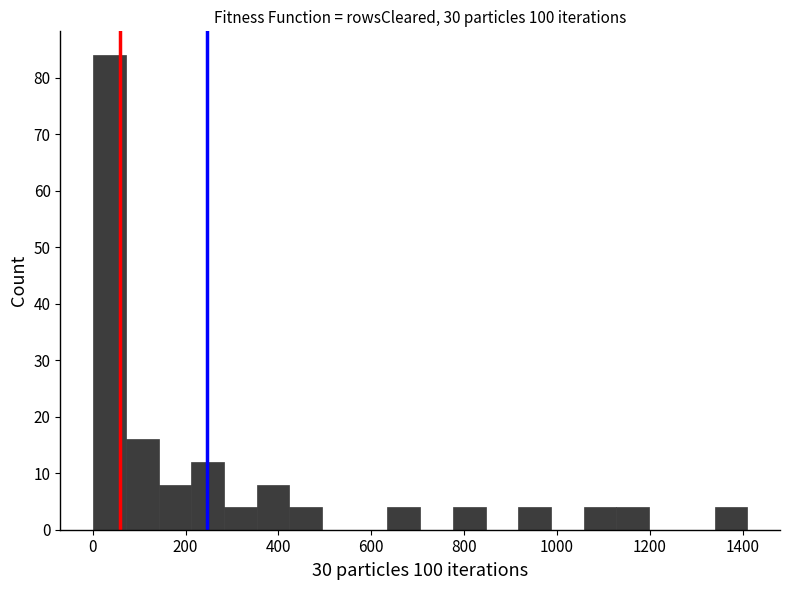

Read against the x-axis, roughly where is the centre of the tallest bar?

40